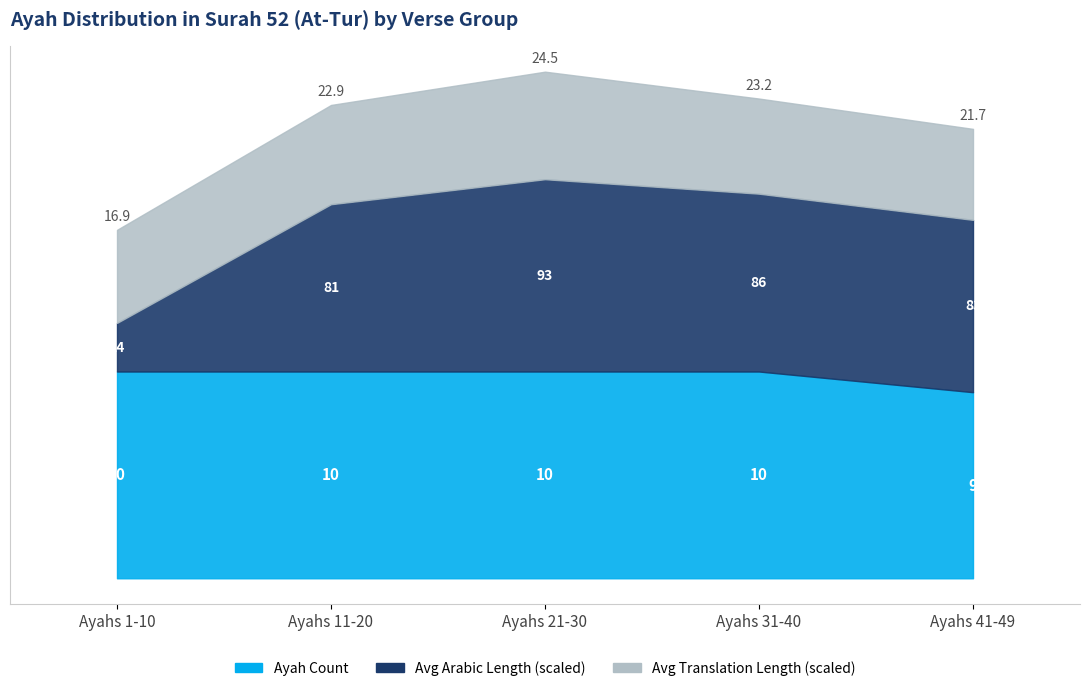

What is the difference between the Arabic Text Length values at 41-49 and 1-10?

1